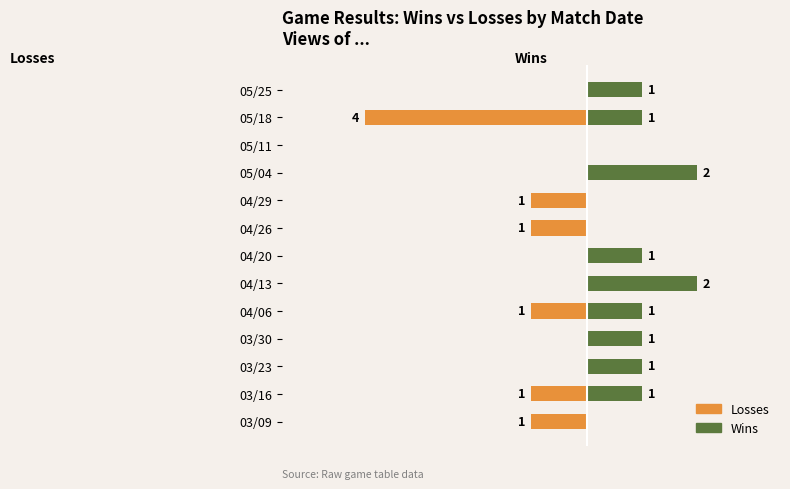

Which series has the largest total across all categories?

Wins